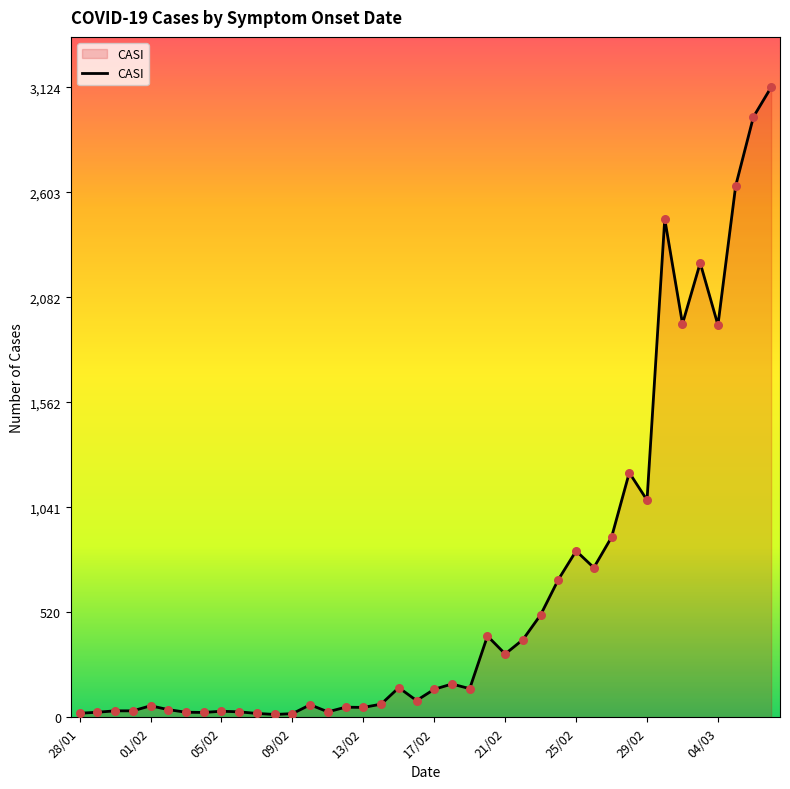

Is this an area chart (filled region under the line)?

Yes